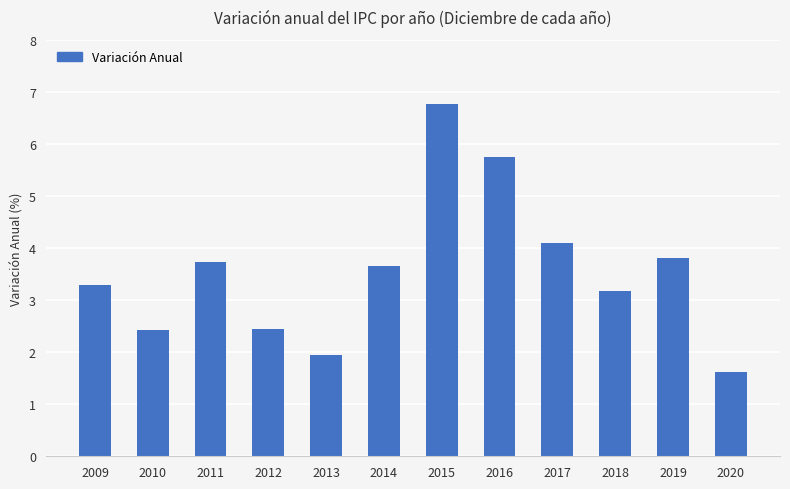

Which category has the highest value across all series?

2015